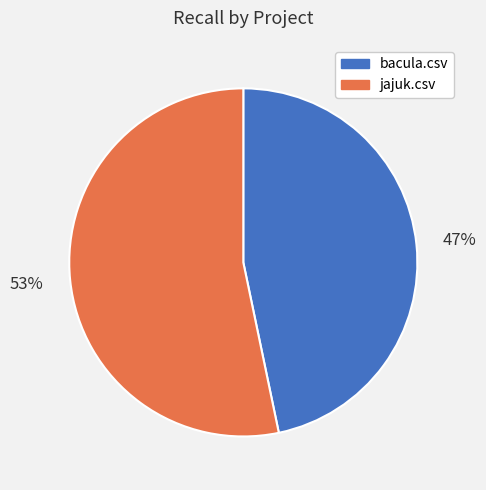

Which slice is the smallest?

bacula.csv